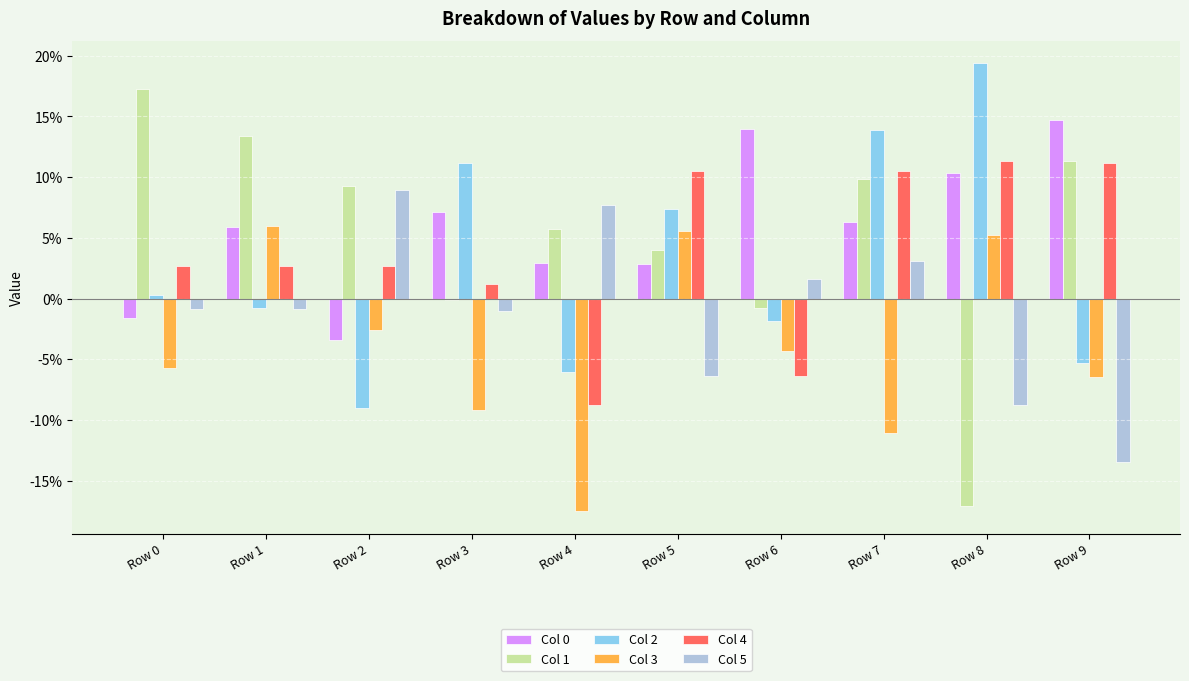

Are the bars grouped side by side (vs. stacked)?

Yes